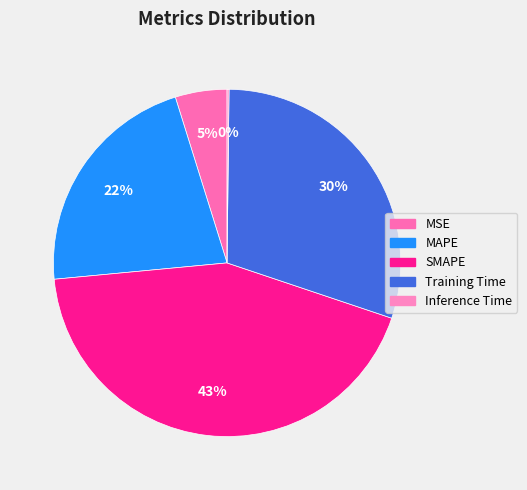

Is it true that Inference Time is 15% of the pie?

False